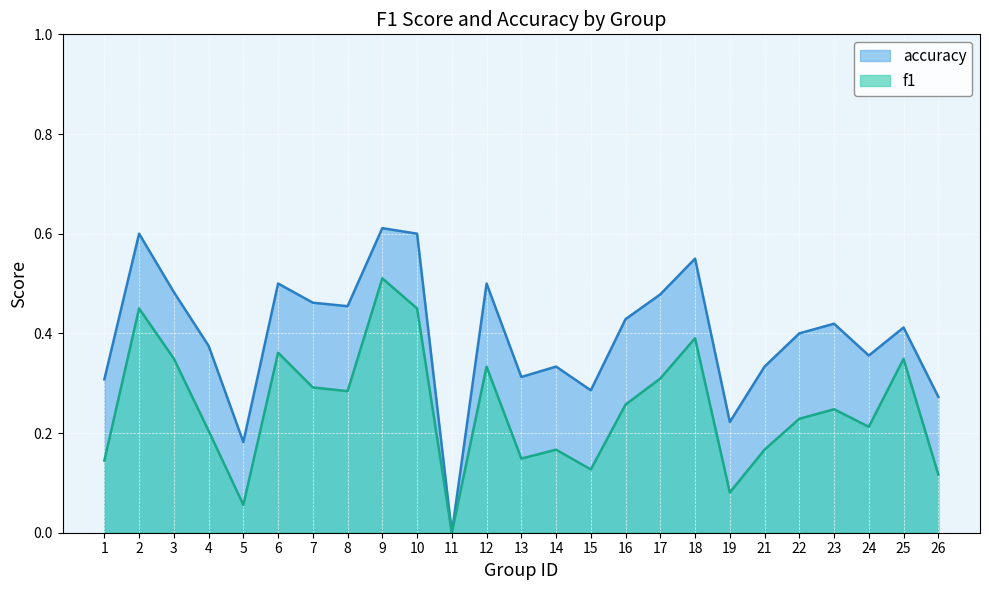

True or false: accuracy and f1 cross at least once.

False